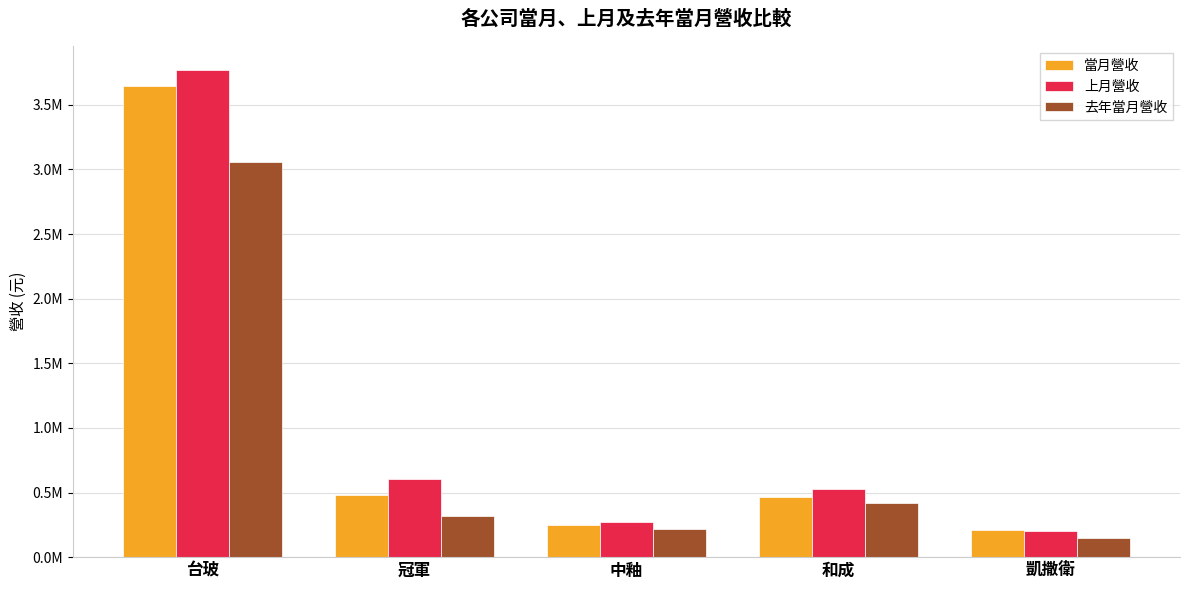

Are the bars grouped side by side (vs. stacked)?

Yes